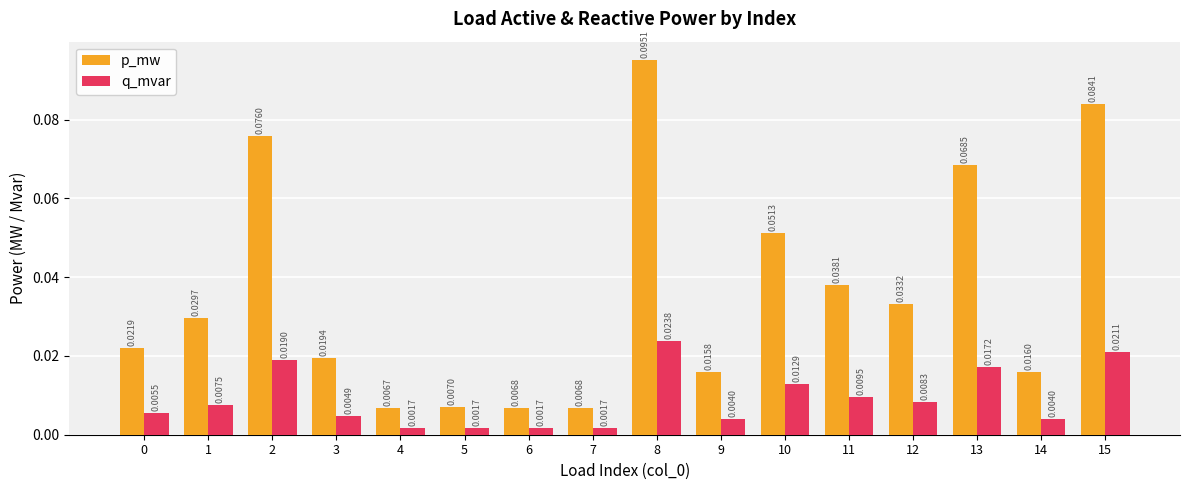

Which category has the lowest value across all series?

4